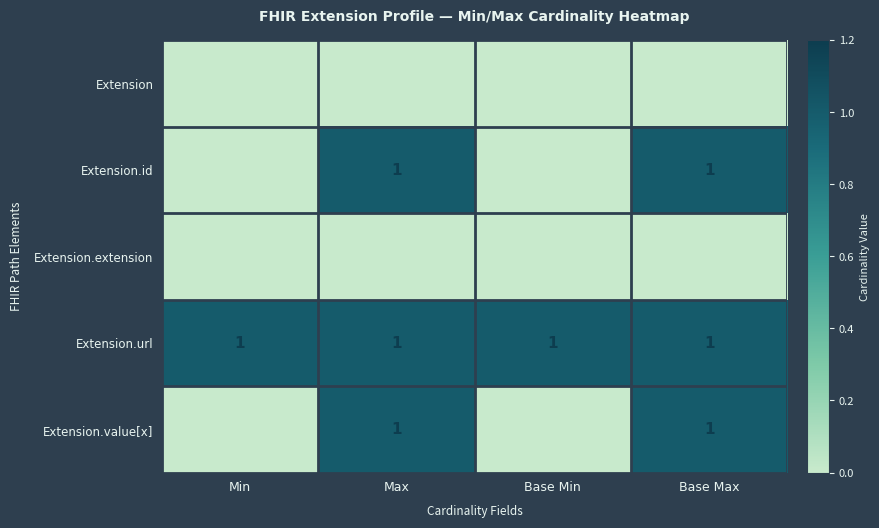

Which series has the largest total across all categories?

Extension.url